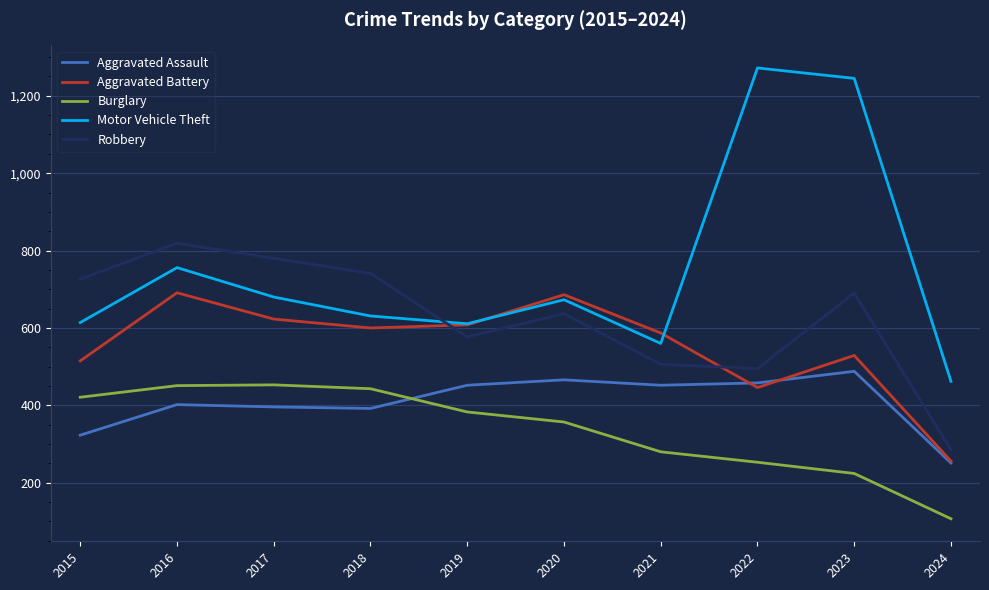

Read the Motor Vehicle Theft value at 2020, to the nearest 50.

650